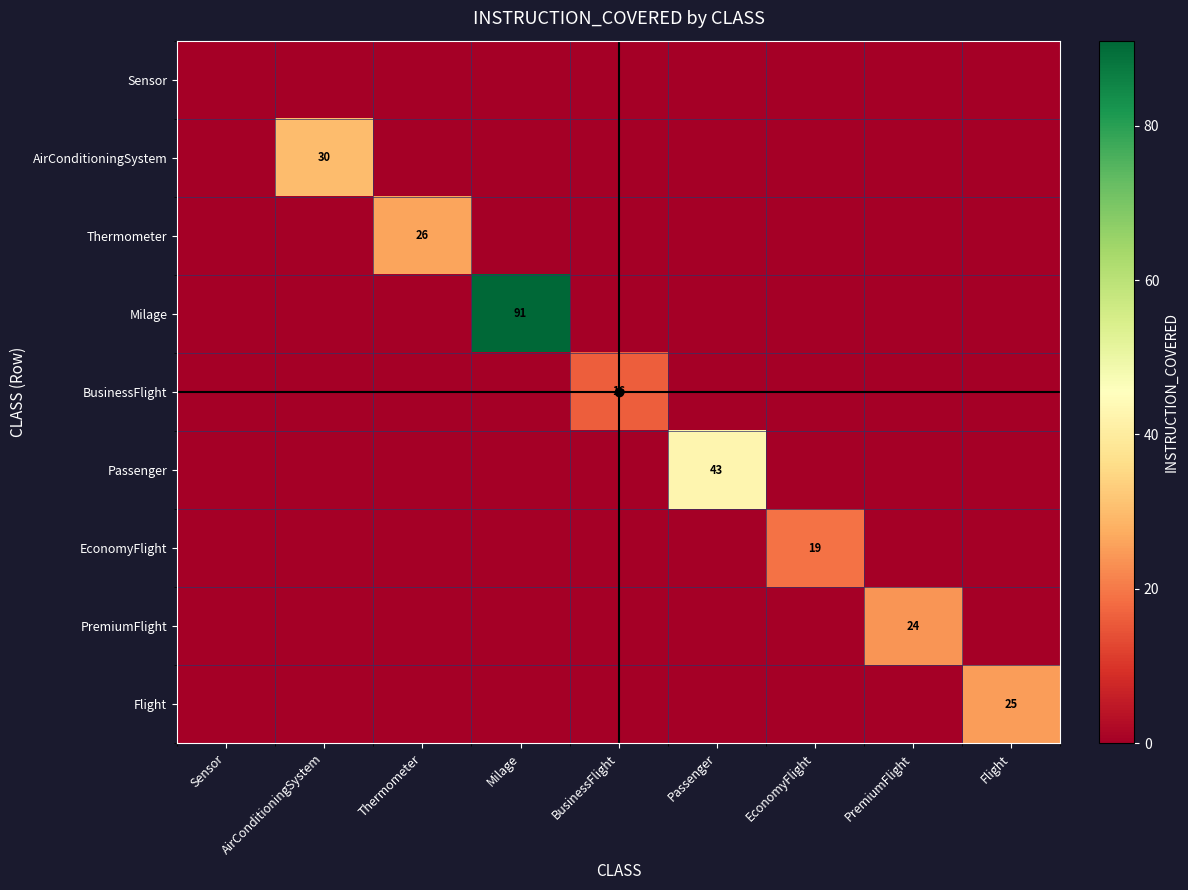

How many data points in AirConditioningSystem are above 0?

1